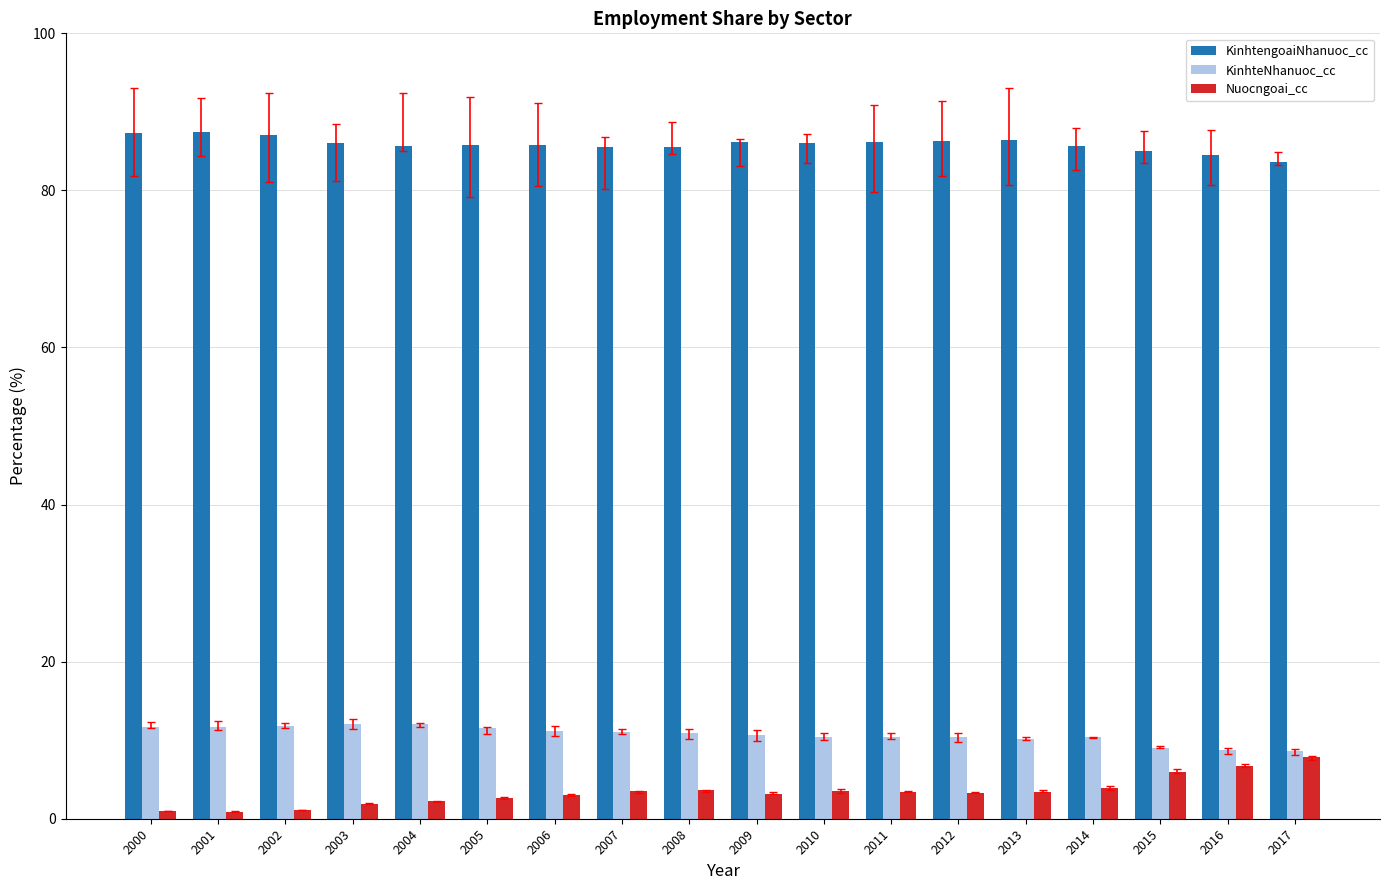

What is the minimum value for KinhteNhanuoc_cc?

8.6